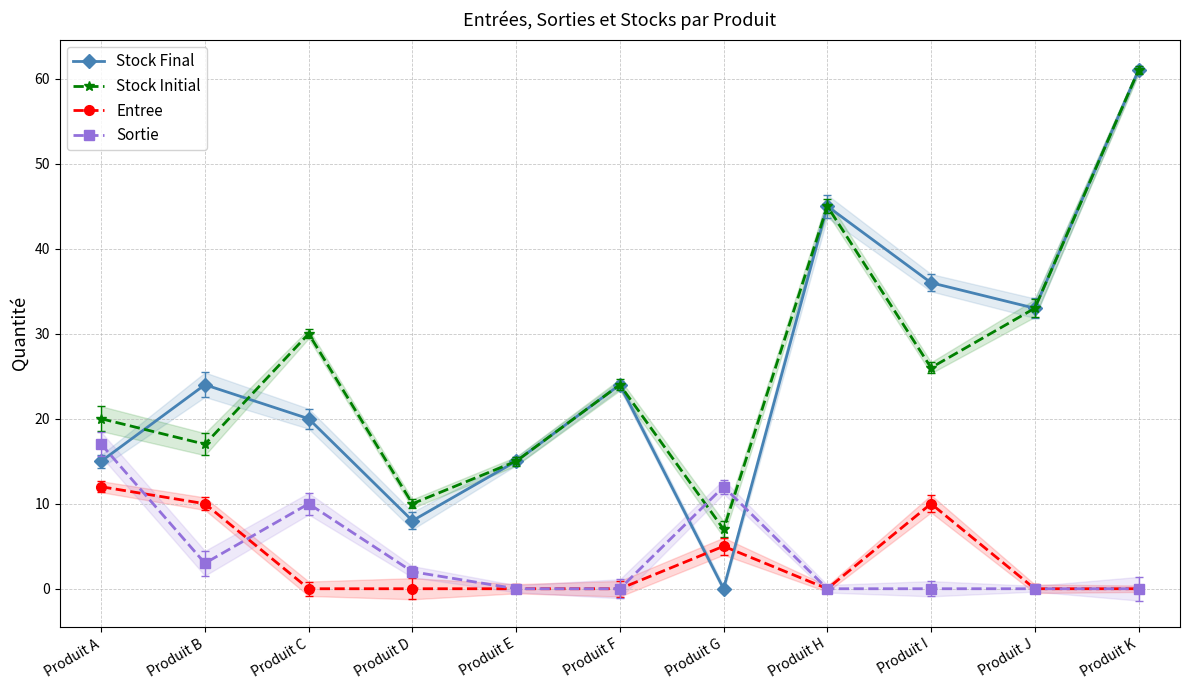

What are all the series names shown in the legend?

Stock Final, Stock Initial, Entree, Sortie